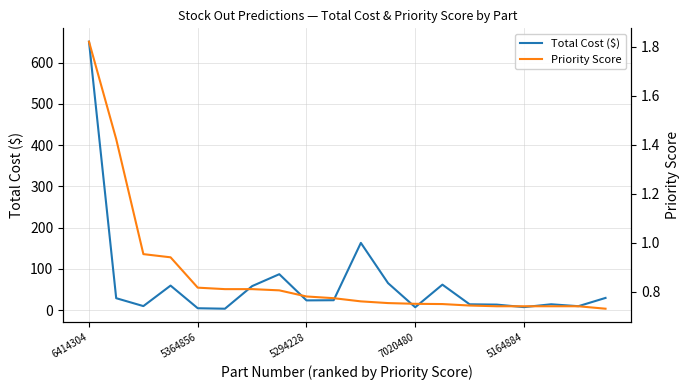

At which label does Total Cost ($) reach its peak?

6414304